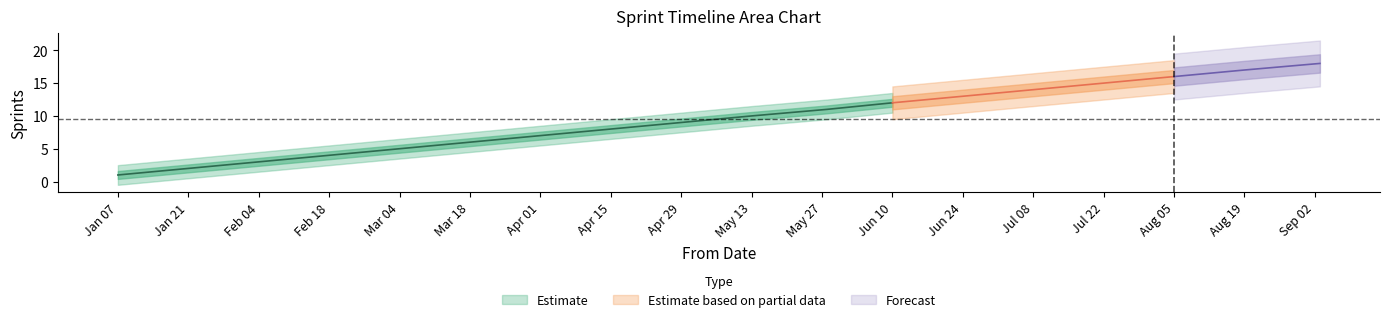

What is the change in value from 2019-01-07 to 2019-08-05?

+15